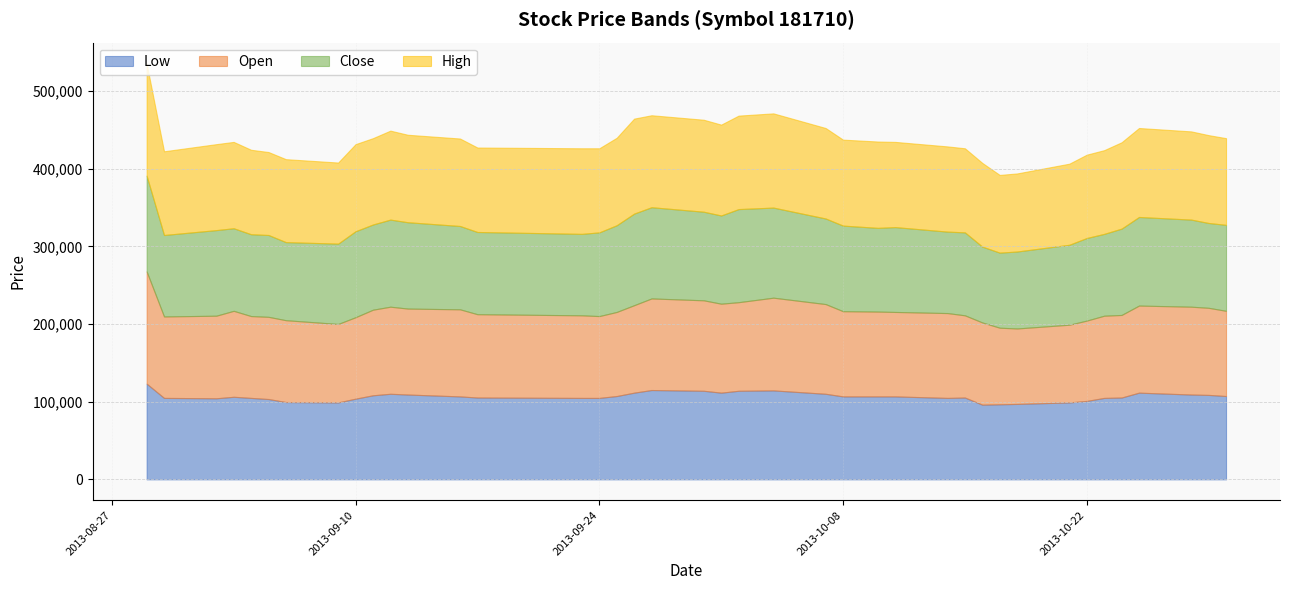

How many lines are shown in the chart?

4